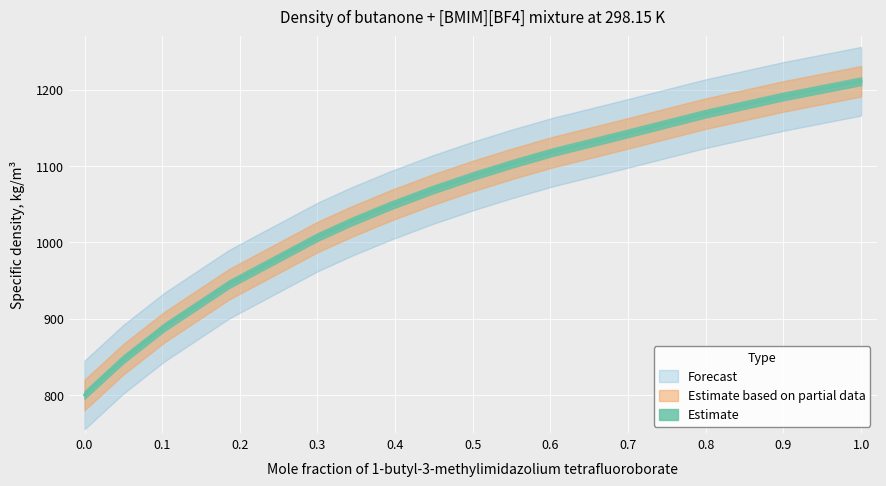

How many values exceed 1068?

8